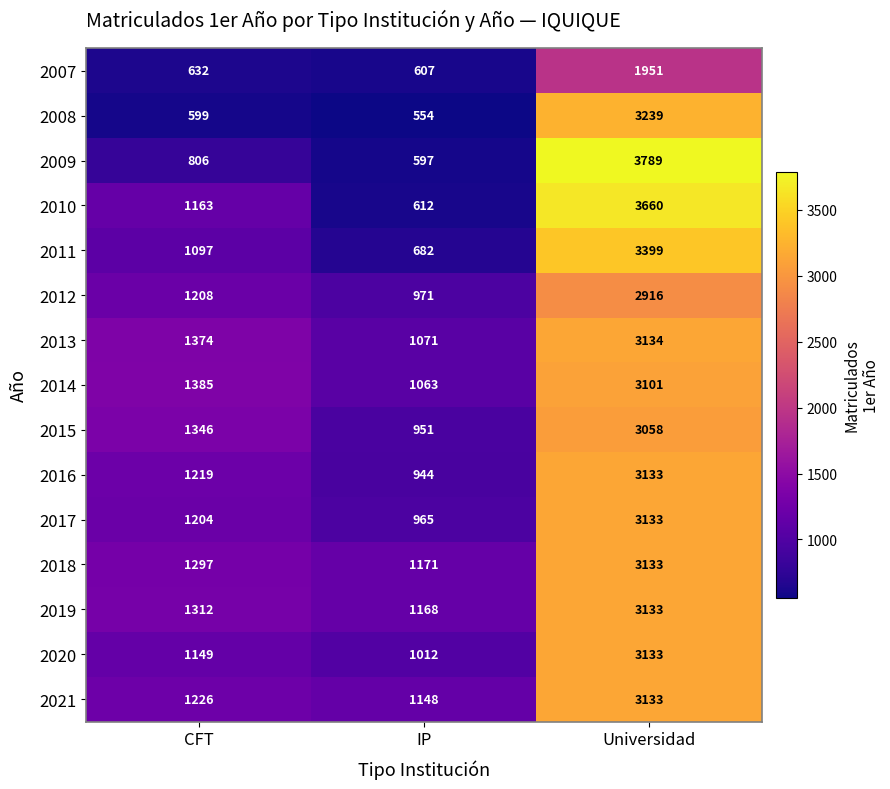

Between IP and Universidad, which series saw the biggest shift?

2009